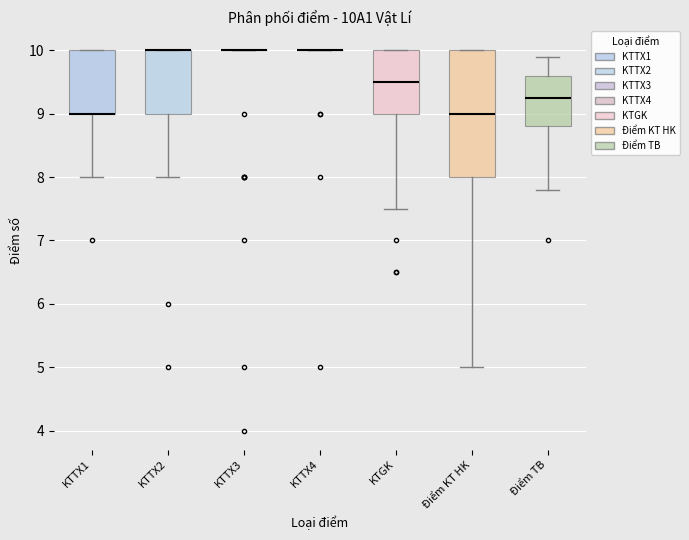

Reading left to right, read every box against the y-axis: the position of its median line, the range the box covers, and the ends of its whiskers. The values are not printed on the chart, so give them approximately, as read against the axis.

KTTX1: median 9.0 (drawn on the box's lower edge), box 9.0 to 10.0, whiskers 8.0 to 10.0
KTTX2: median 10.0 (drawn on the box's upper edge), box 9.0 to 10.0, whiskers 8.0 to 10.0
KTTX3: box collapsed to a line at 10.0, whiskers 10.0 to 10.0
KTTX4: box collapsed to a line at 10.0, whiskers 10.0 to 10.0
KTGK: median 9.5, box 9.0 to 10.0, whiskers 7.5 to 10.0
Điểm KT HK: median 9.0, box 8.0 to 10.0, whiskers 5.0 to 10.0
Điểm TB: median 9.3, box 8.8 to 9.6, whiskers 7.8 to 9.9